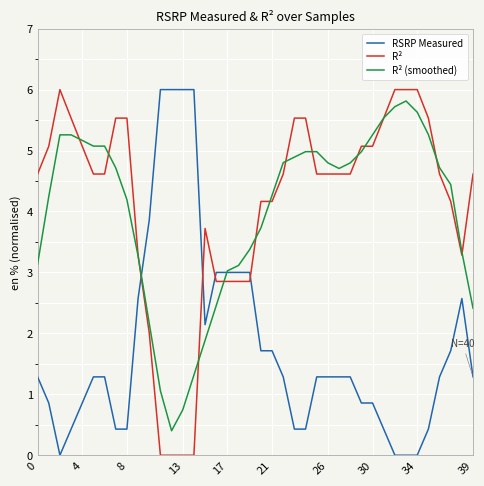

How many times do RSRP Measured and R² (smoothed) cross each other?

2